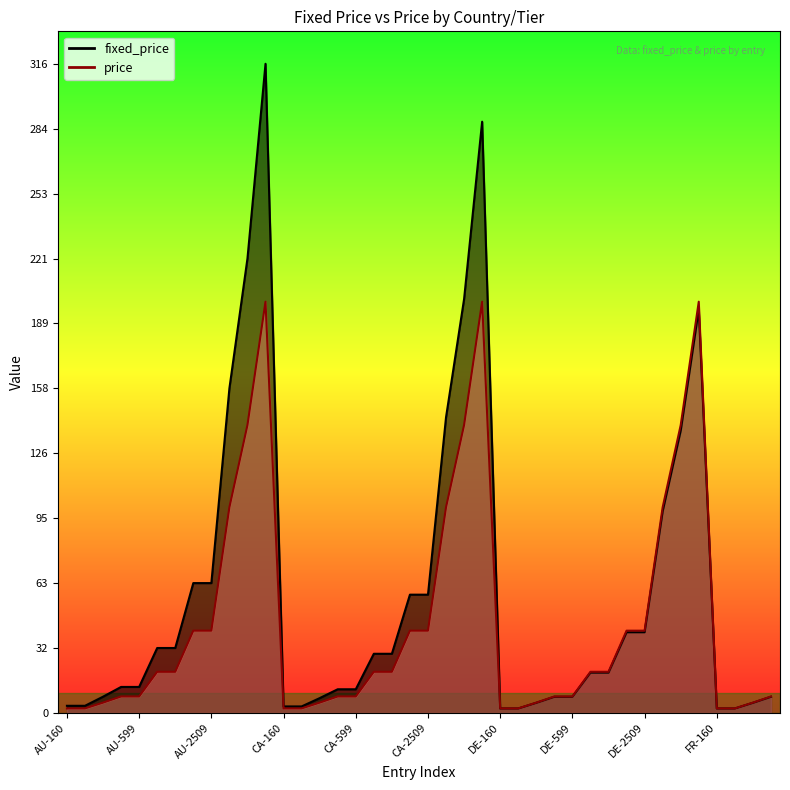

Reading right to left, list all the values displayed in this chart.

fixed_price: FR-739=7.8	FR-369=4.9	FR-199=2.1	FR-160=2.1	DE-15999=196.2	DE-10699=137.3	DE-7599=98.1	DE-2509=39.2	DE-2999=39.2	DE-1209=19.6	DE-1569=19.6	DE-599=7.8	DE-739=7.8	DE-369=4.9	DE-199=2.1	DE-160=2.1	CA-15999=287.5	CA-10699=201.3	CA-7599=143.8	CA-2509=57.5	CA-2999=57.5	CA-1209=28.8	CA-1569=28.8	CA-599=11.5	CA-739=11.5	CA-369=7.2	CA-199=3.1	CA-160=3.1	AU-15999=315.7	AU-10699=221.0	AU-7599=157.8	AU-2509=63.1	AU-2999=63.1	AU-1209=31.6	AU-1569=31.6	AU-599=12.6	AU-739=12.6	AU-369=7.9	AU-199=3.5	AU-160=3.5
price: FR-739=8.0	FR-369=5.0	FR-199=2.2	FR-160=2.2	DE-15999=200.0	DE-10699=140.0	DE-7599=100.0	DE-2509=40.0	DE-2999=40.0	DE-1209=20.0	DE-1569=20.0	DE-599=8.0	DE-739=8.0	DE-369=5.0	DE-199=2.2	DE-160=2.2	CA-15999=200.0	CA-10699=140.0	CA-7599=100.0	CA-2509=40.0	CA-2999=40.0	CA-1209=20.0	CA-1569=20.0	CA-599=8.0	CA-739=8.0	CA-369=5.0	CA-199=2.2	CA-160=2.2	AU-15999=200.0	AU-10699=140.0	AU-7599=100.0	AU-2509=40.0	AU-2999=40.0	AU-1209=20.0	AU-1569=20.0	AU-599=8.0	AU-739=8.0	AU-369=5.0	AU-199=2.2	AU-160=2.2